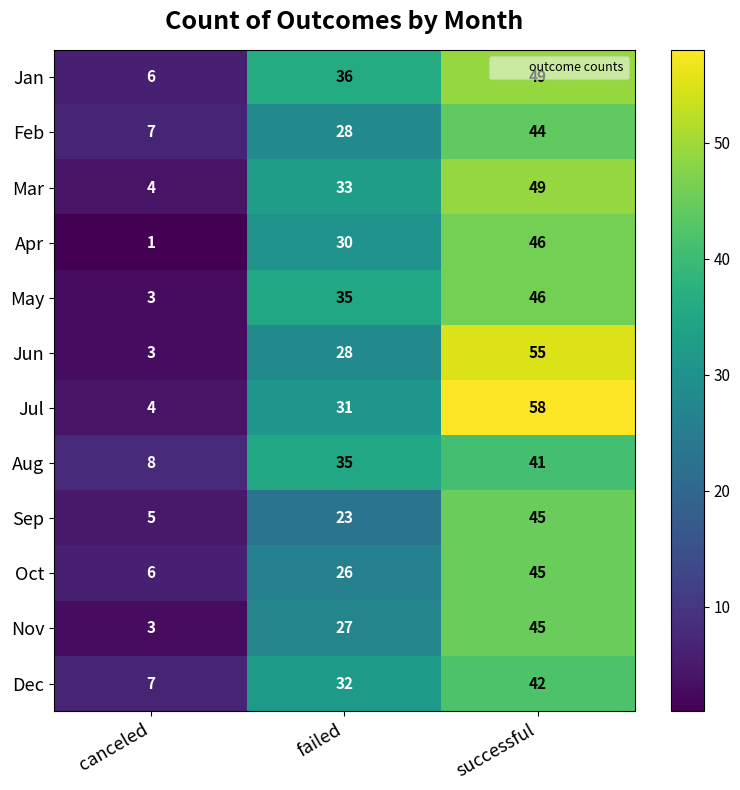

At which category is the sum across all series the highest?

successful